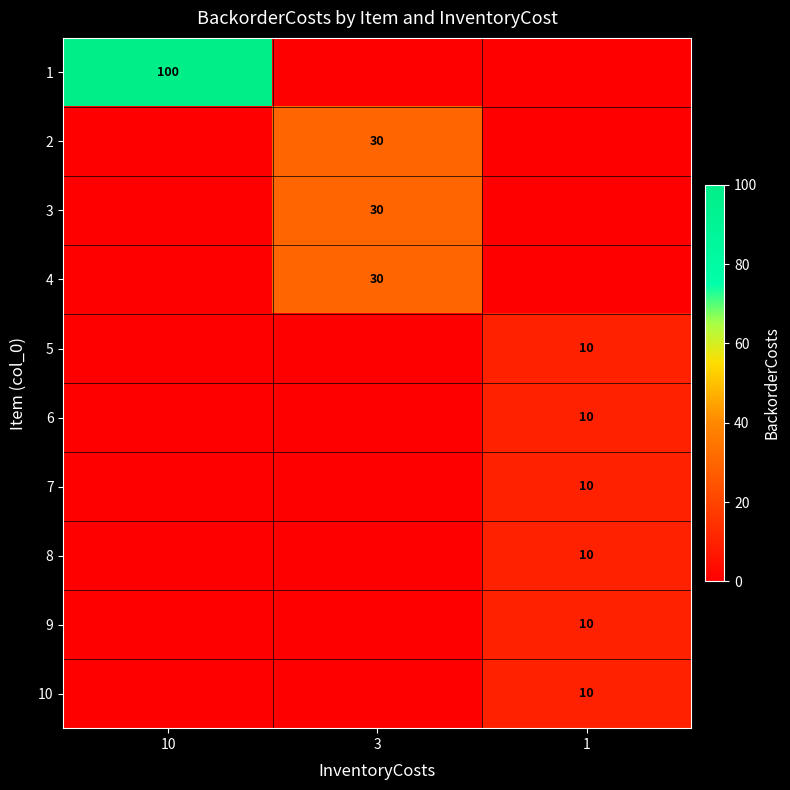

Is it true that 6 equals 10 at 1?

True